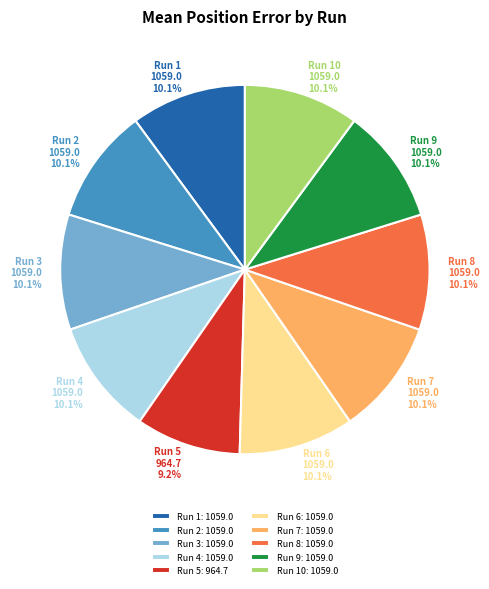

How many segments does this pie chart have?

10